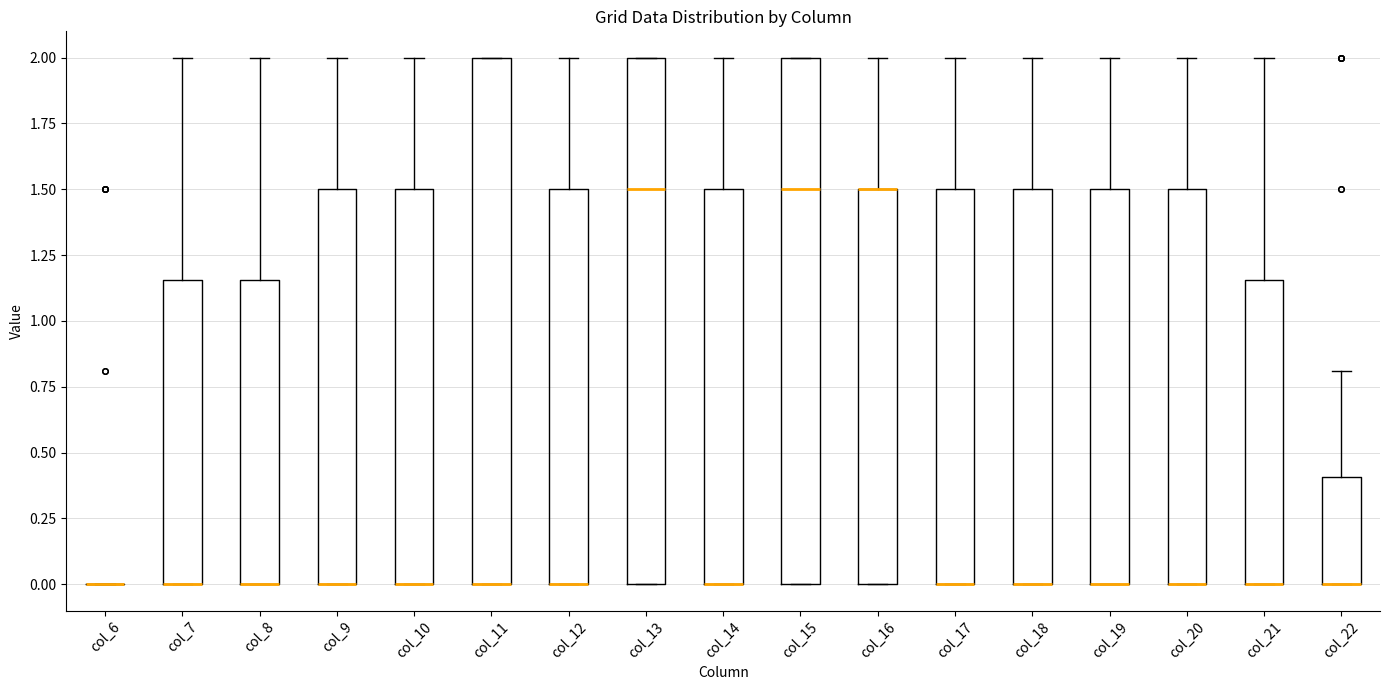

Reading left to right, read every box against the y-axis: the position of its median line, the range the box covers, and the ends of its whiskers. The values are not printed on the chart, so give them approximately, as read against the axis.

col_6: box collapsed to a line at 0.00, whiskers 0.00 to 0.00
col_7: median 0.00 (drawn on the box's lower edge), box 0.00 to 1.15, whiskers 0.00 to 2.00
col_8: median 0.00 (drawn on the box's lower edge), box 0.00 to 1.15, whiskers 0.00 to 2.00
col_9: median 0.00 (drawn on the box's lower edge), box 0.00 to 1.50, whiskers 0.00 to 2.00
col_10: median 0.00 (drawn on the box's lower edge), box 0.00 to 1.50, whiskers 0.00 to 2.00
col_11: median 0.00 (drawn on the box's lower edge), box 0.00 to 2.00, whiskers 0.00 to 2.00
col_12: median 0.00 (drawn on the box's lower edge), box 0.00 to 1.50, whiskers 0.00 to 2.00
col_13: median 1.50, box 0.00 to 2.00, whiskers 0.00 to 2.00
col_14: median 0.00 (drawn on the box's lower edge), box 0.00 to 1.50, whiskers 0.00 to 2.00
col_15: median 1.50, box 0.00 to 2.00, whiskers 0.00 to 2.00
col_16: median 1.50 (drawn on the box's upper edge), box 0.00 to 1.50, whiskers 0.00 to 2.00
col_17: median 0.00 (drawn on the box's lower edge), box 0.00 to 1.50, whiskers 0.00 to 2.00
col_18: median 0.00 (drawn on the box's lower edge), box 0.00 to 1.50, whiskers 0.00 to 2.00
col_19: median 0.00 (drawn on the box's lower edge), box 0.00 to 1.50, whiskers 0.00 to 2.00
col_20: median 0.00 (drawn on the box's lower edge), box 0.00 to 1.50, whiskers 0.00 to 2.00
col_21: median 0.00 (drawn on the box's lower edge), box 0.00 to 1.15, whiskers 0.00 to 2.00
col_22: median 0.00 (drawn on the box's lower edge), box 0.00 to 0.40, whiskers 0.00 to 0.80